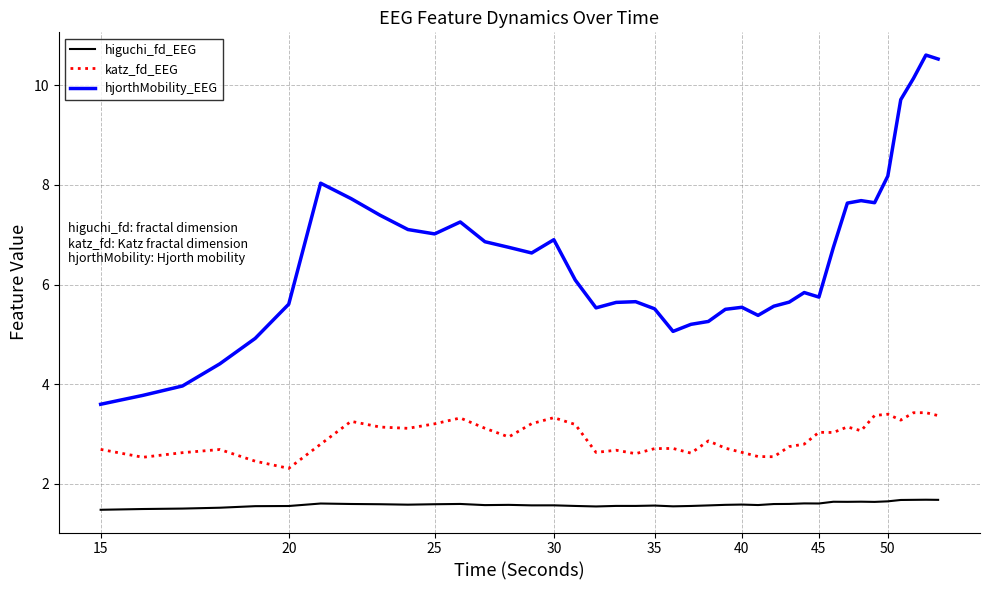

What is the minimum value shown in the chart?

1.5